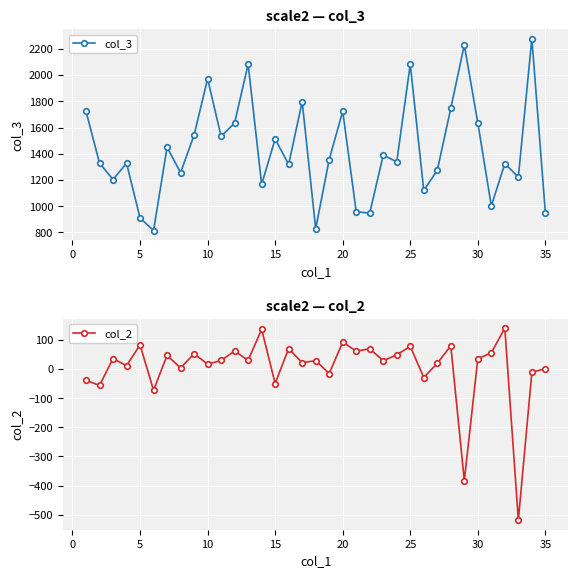

What is the minimum value for col_3?

814.2